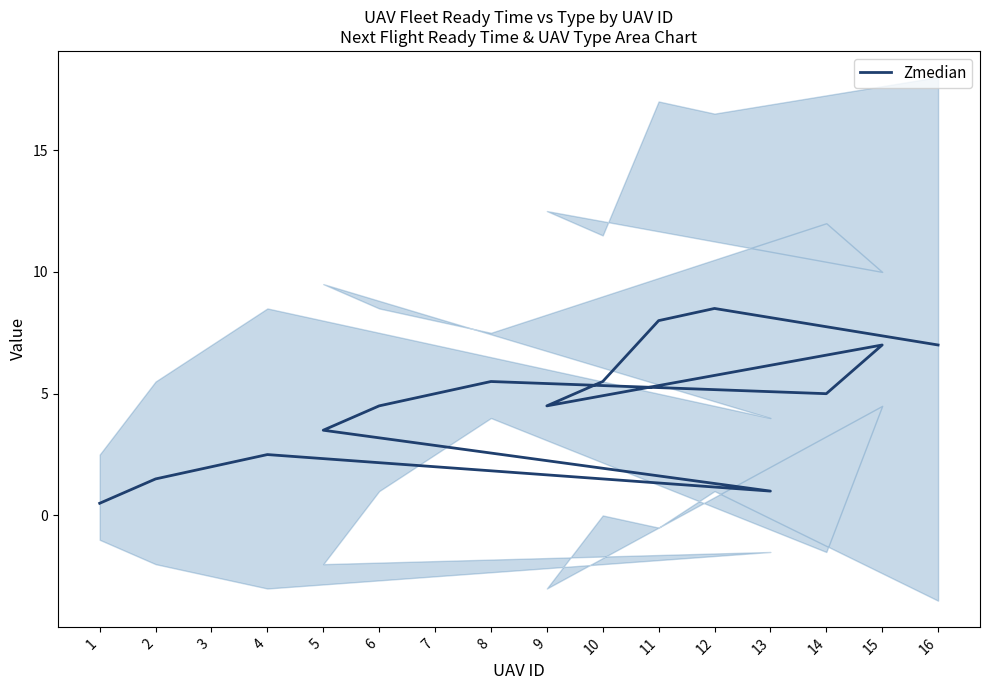

How many categories are shown in the chart?

16